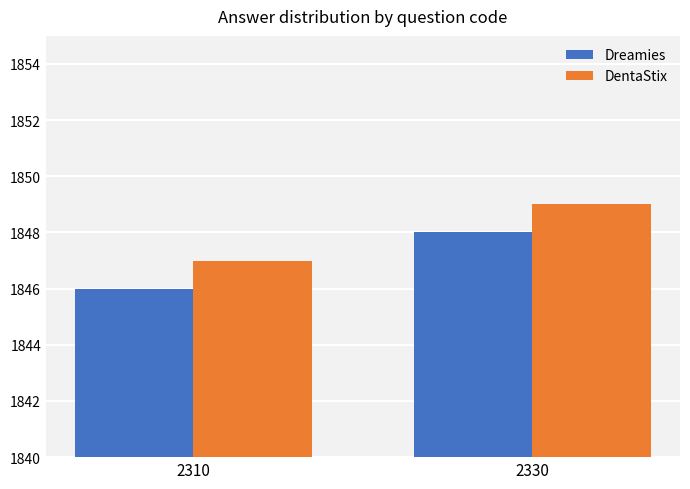

How many data points in Dreamies are less than 1848?

1